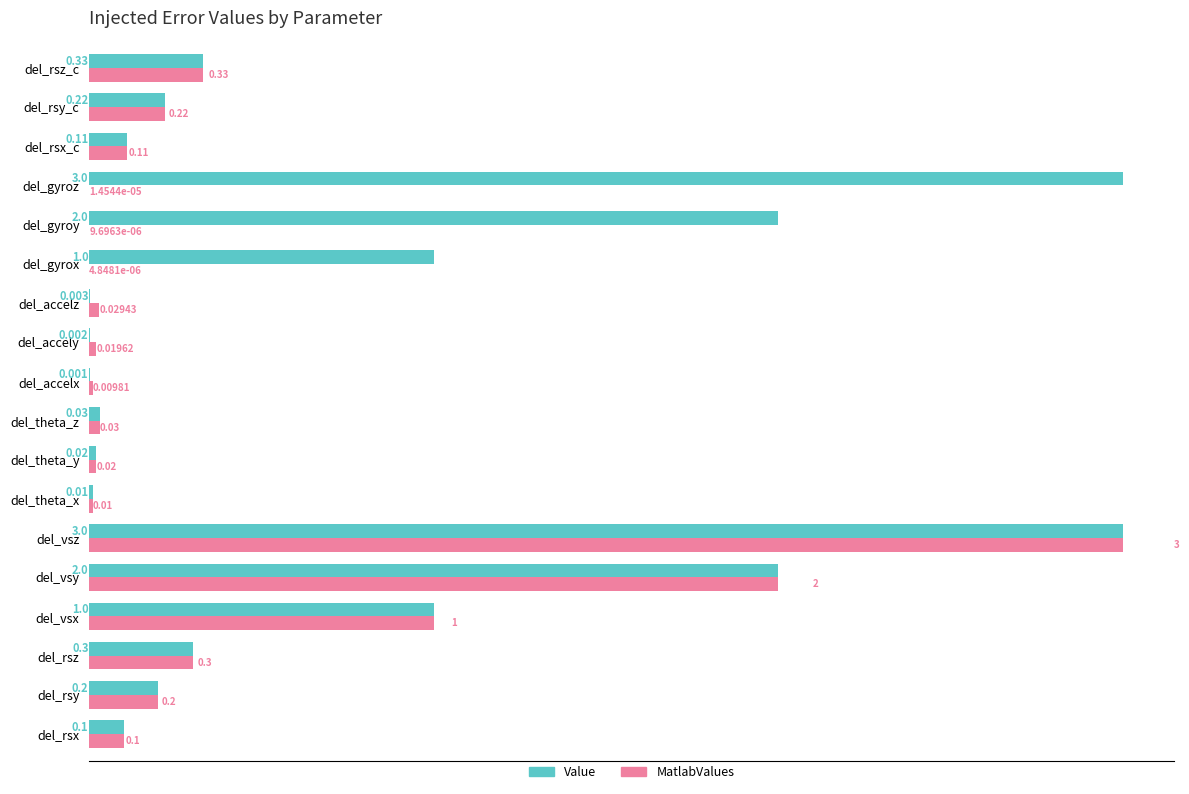

Which series has the largest total across all categories?

Value